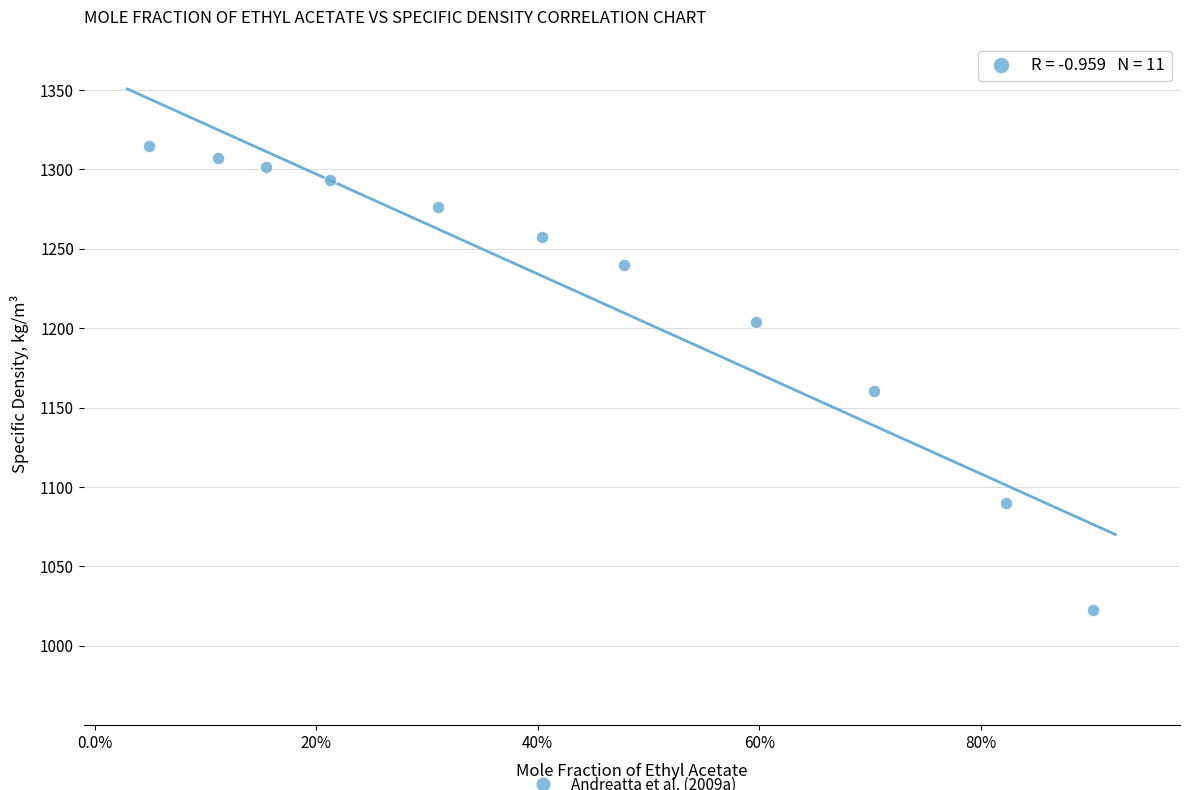

What is the range of X values (max minus min)?

0.9